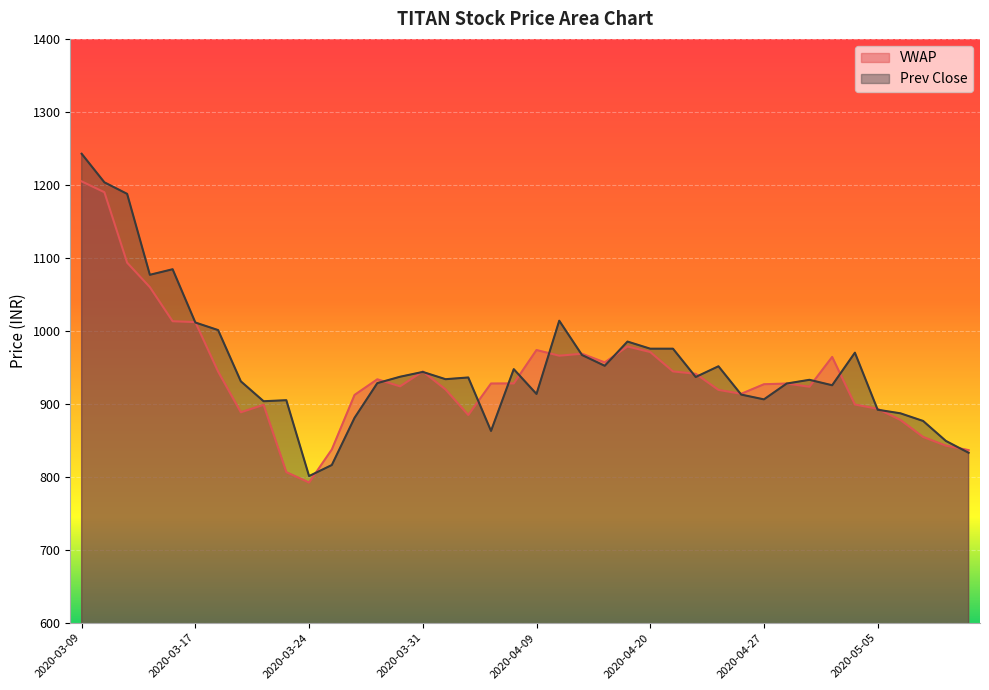

Where is the first local maximum for VWAP?

2020-03-20